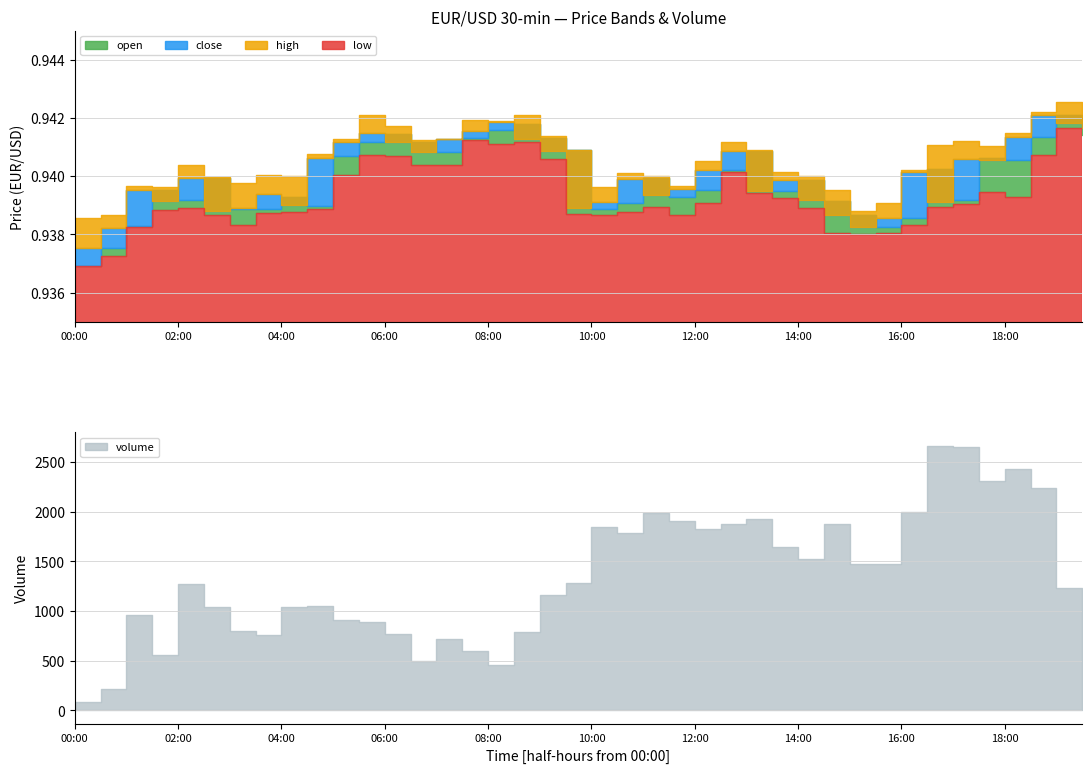

Is it true that low equals 0.9 at 00:30?

True